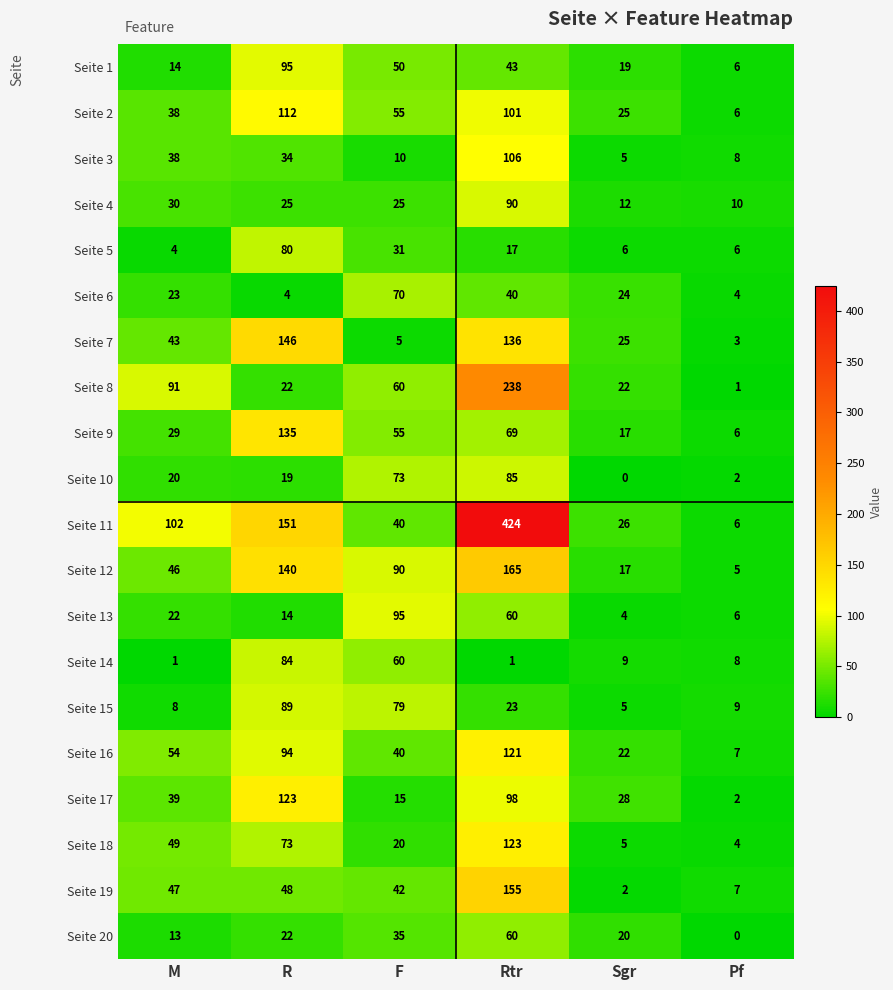

What is the highest value of the Seite 20 series?

60